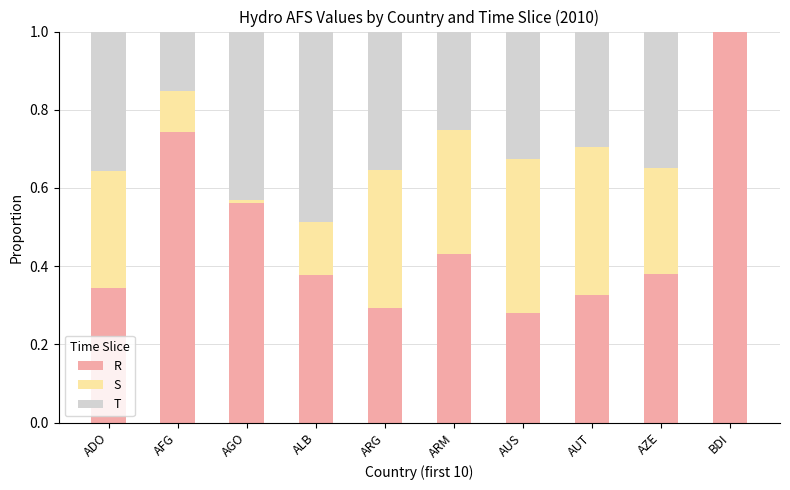

What is the maximum value for R?

1.0